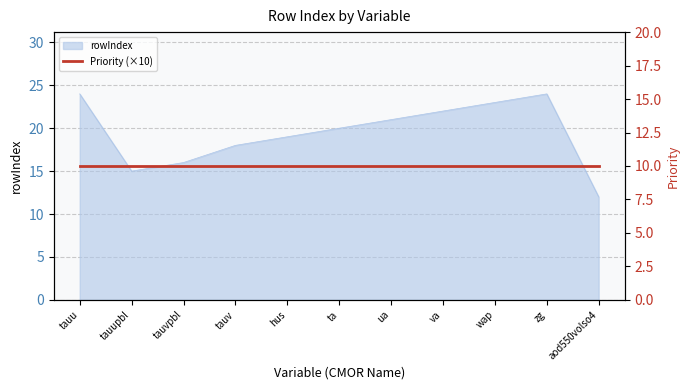

Between tauupbl and aod550volso4, which is larger?

tauupbl